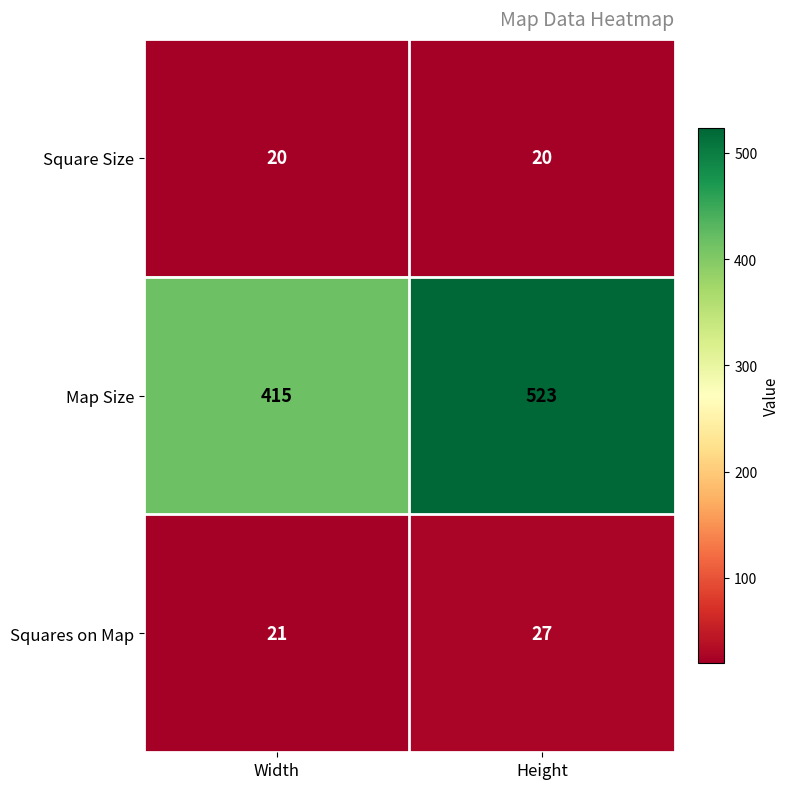

What is the difference between the Map Size values at Height and Width?

108